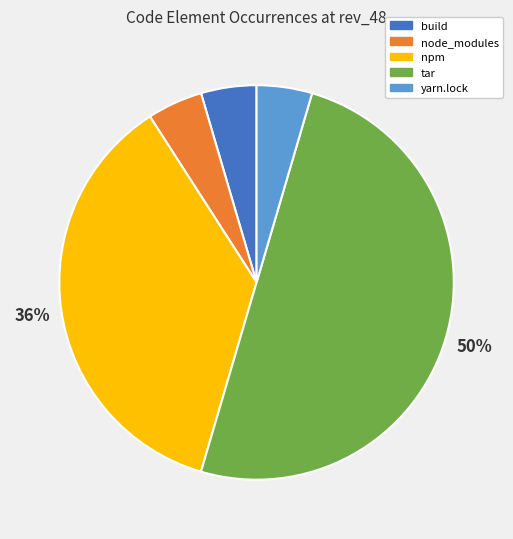

How many segments does this pie chart have?

5